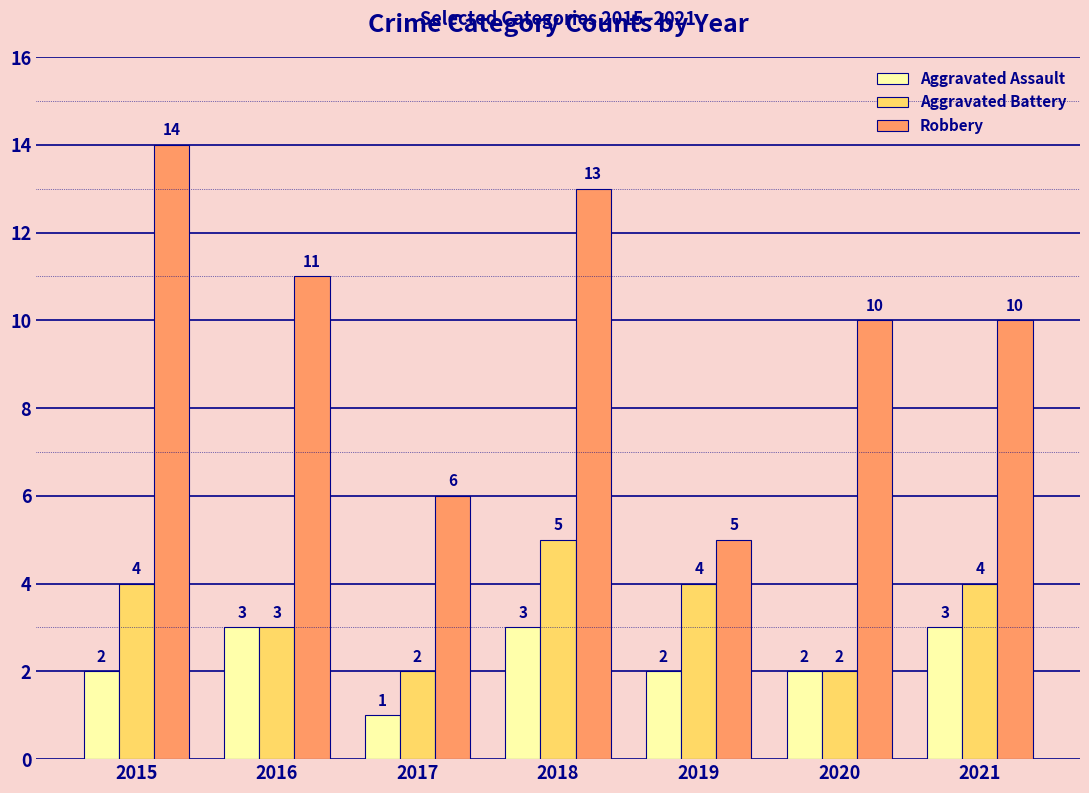

Reading left to right, transcribe all the data shown in this chart.

Aggravated Assault: 2	3	1	3	2	2	3
Aggravated Battery: 4	3	2	5	4	2	4
Robbery: 14	11	6	13	5	10	10